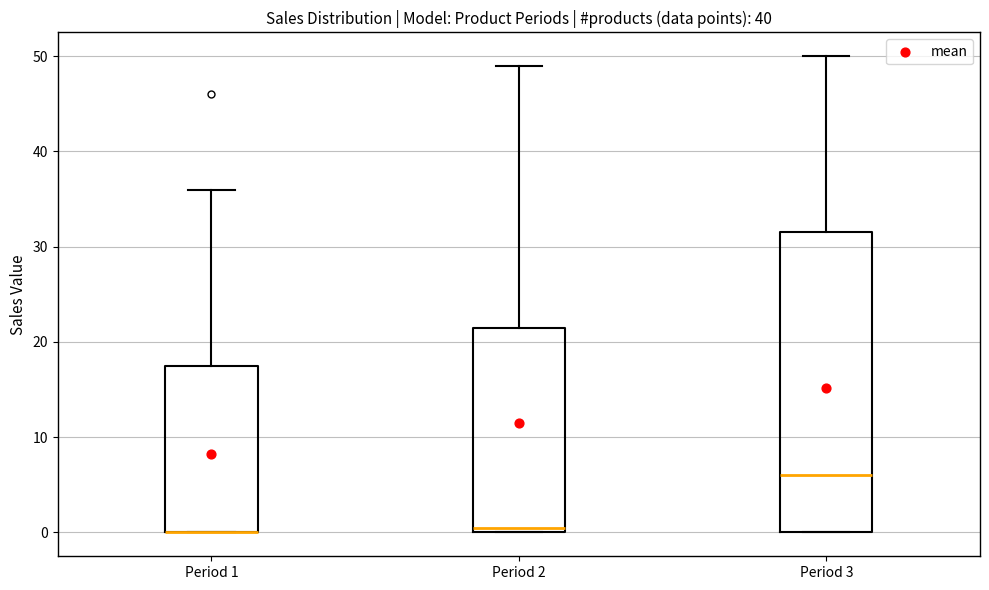

Reading left to right, transcribe this box plot: for each box, give where its median line is, the range the box spans, and where its two whiskers end, as read against the y-axis. The values are not printed on the chart, so give them approximately, as read against the axis.

Period 1: median 0 (drawn on the box's lower edge), box 0 to 18, whiskers 0 to 36
Period 2: median 1, box 0 to 22, whiskers 0 to 49
Period 3: median 6, box 0 to 32, whiskers 0 to 50